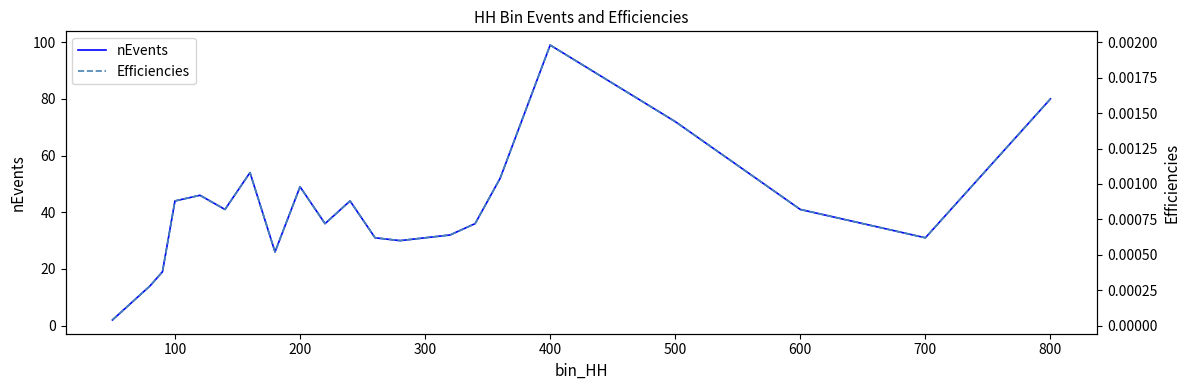

The nEvents series shows 31 at 700. True or false?

True